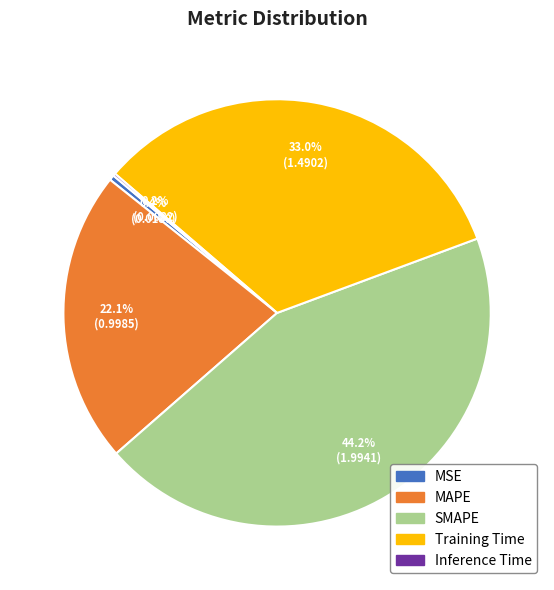

To the nearest percent, what is the difference between the largest and smallest slice percentages?

44%